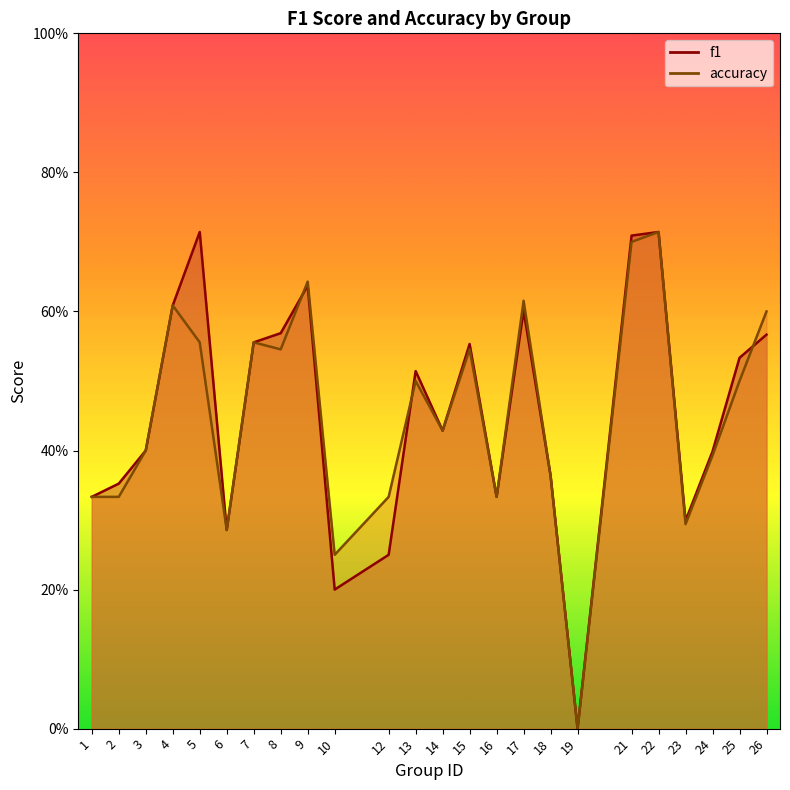

After their last crossing, which series has the higher values: accuracy or f1?

accuracy